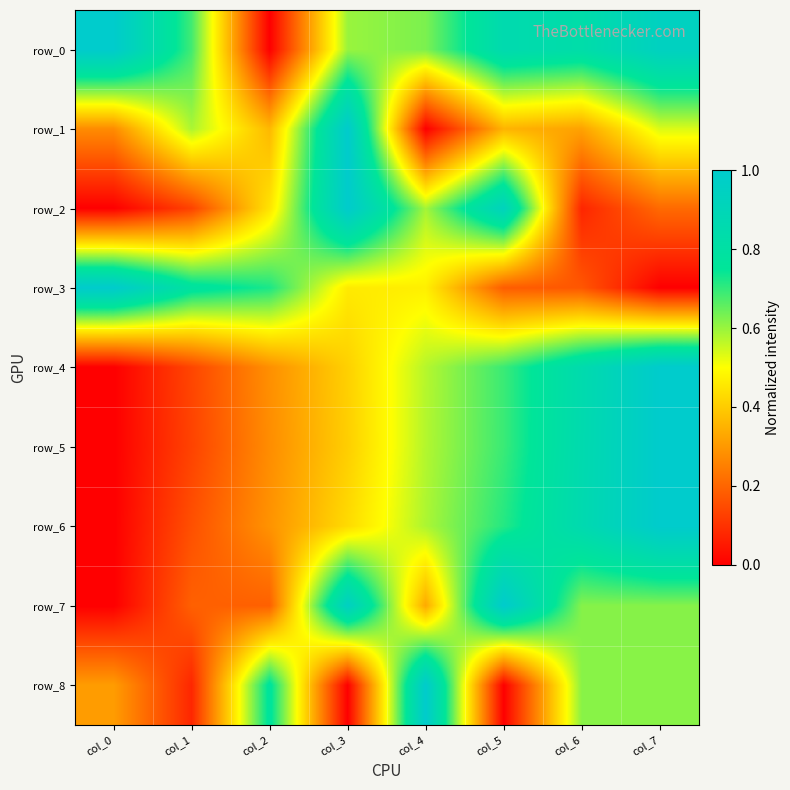

At which category is the sum across all series the highest?

col_7